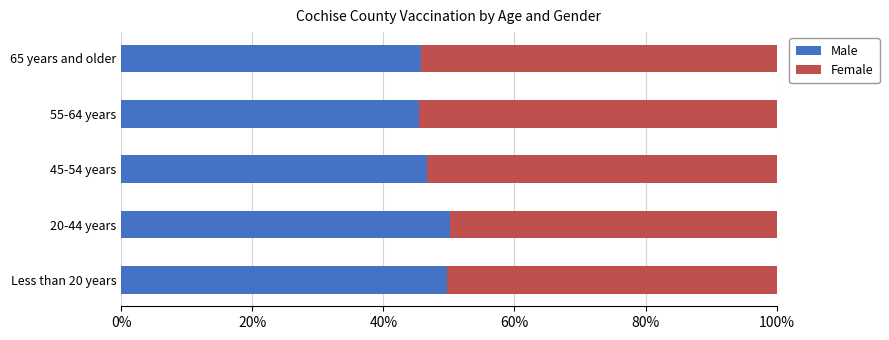

How many Male values are between 0 and 1?

5